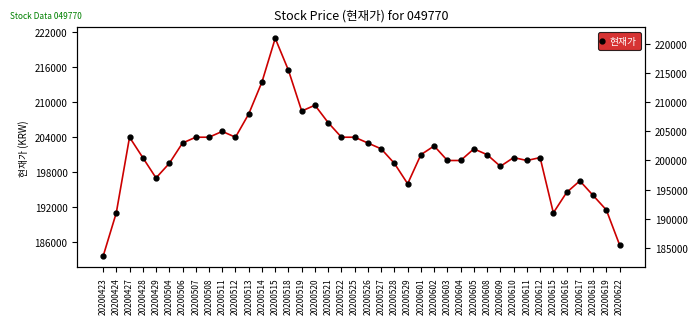

Rank the categories by value from lowest to highest.

20200423, 20200622, 20200424, 20200615, 20200619, 20200618, 20200616, 20200529, 20200617, 20200429, 20200609, 20200504, 20200528, 20200603, 20200604, 20200611, 20200428, 20200610, 20200612, 20200601, 20200608, 20200527, 20200605, 20200602, 20200506, 20200526, 20200427, 20200507, 20200508, 20200512, 20200522, 20200525, 20200511, 20200521, 20200513, 20200519, 20200520, 20200514, 20200518, 20200515